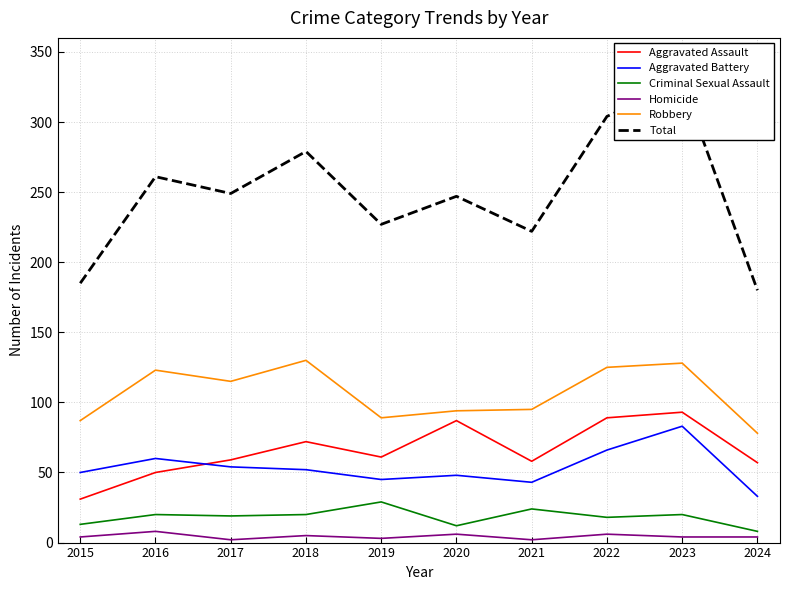

At which label does Homicide reach its minimum?

2017